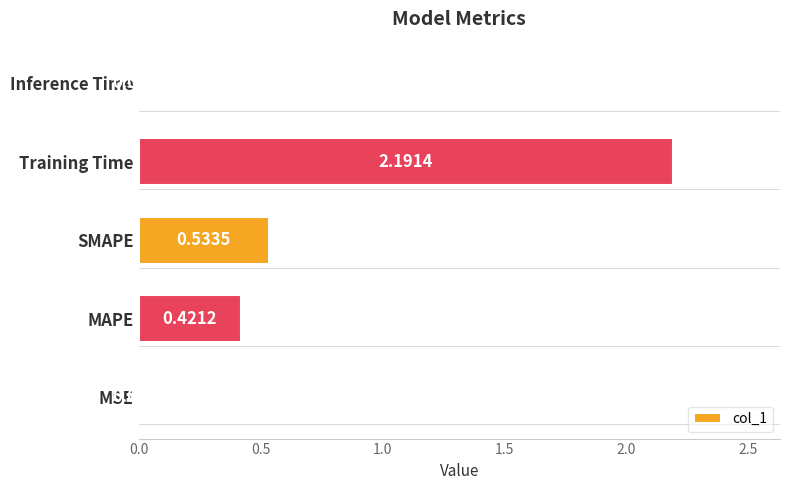

Which label corresponds to the largest value in the chart?

Training Time